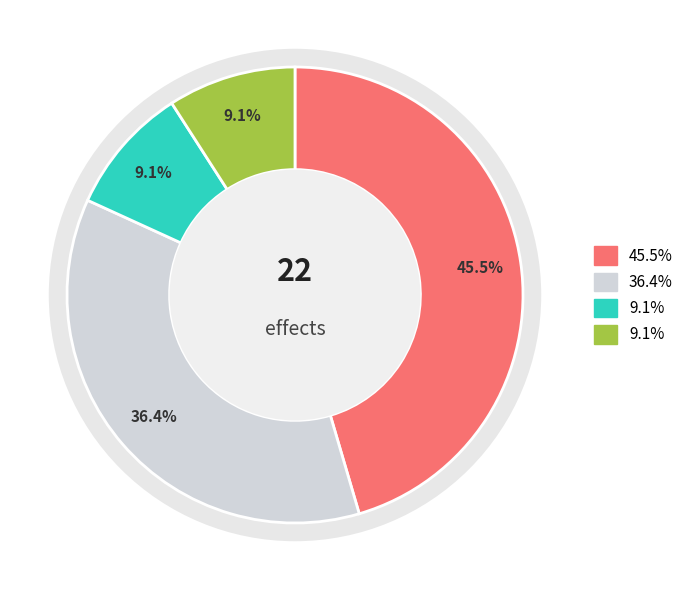

Does AddBuff account for over 50% of the chart?

No